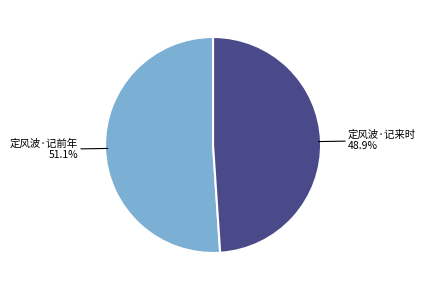

Does any single category account for the majority?

Yes